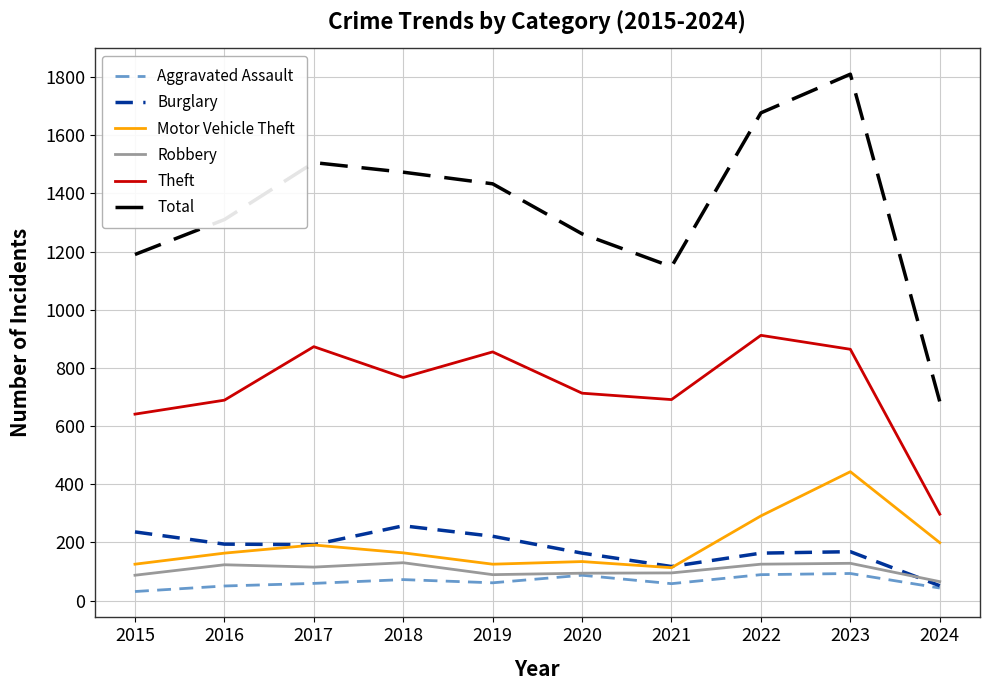

What is the difference between the Robbery values at 2018 and 2019?

41